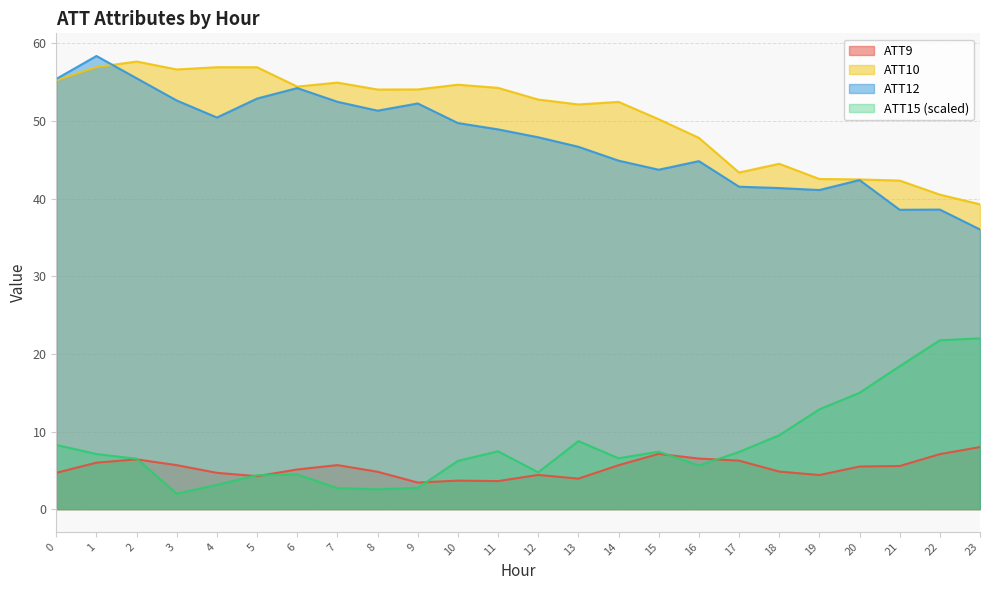

True or false: ATT10 and ATT15 intersect in this chart.

False